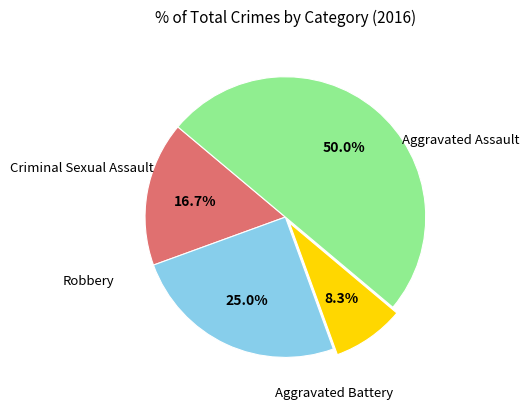

How many slices are in this pie chart?

4